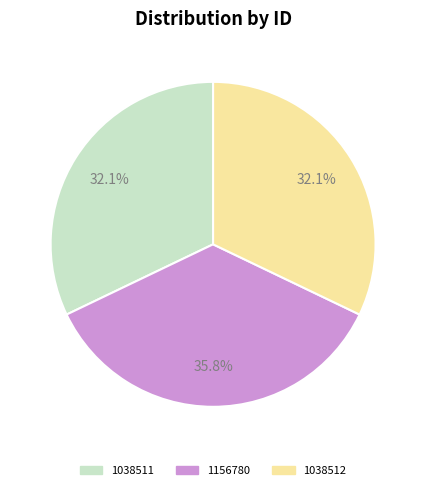

True or false: 1156780 accounts for 36% of the total.

True